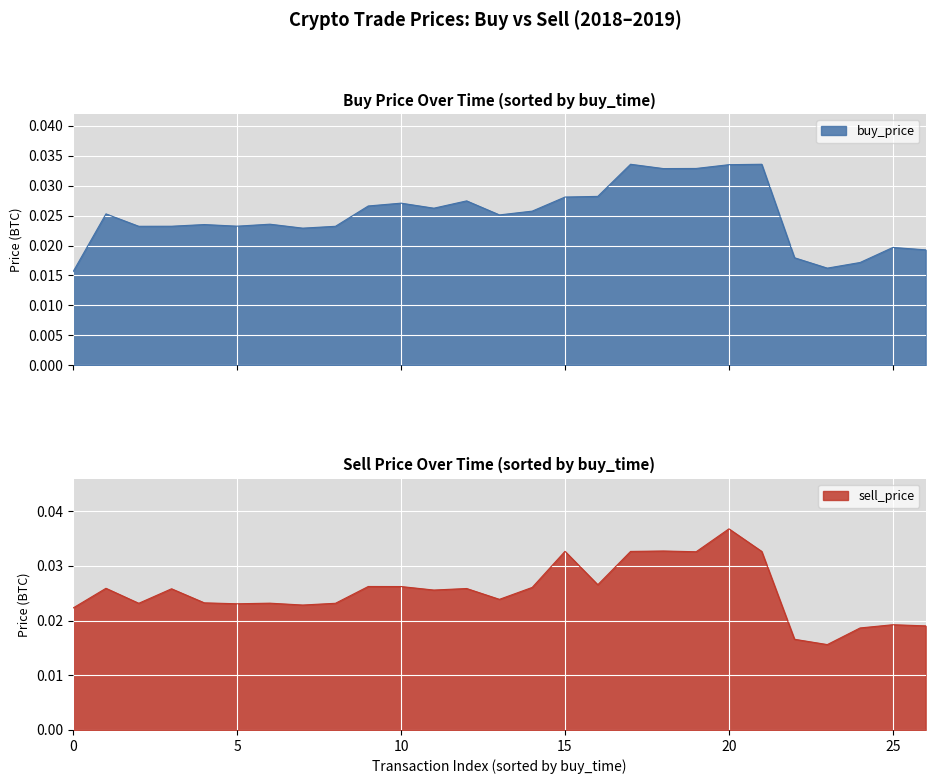

What is the label of the 27th point from the left?

26